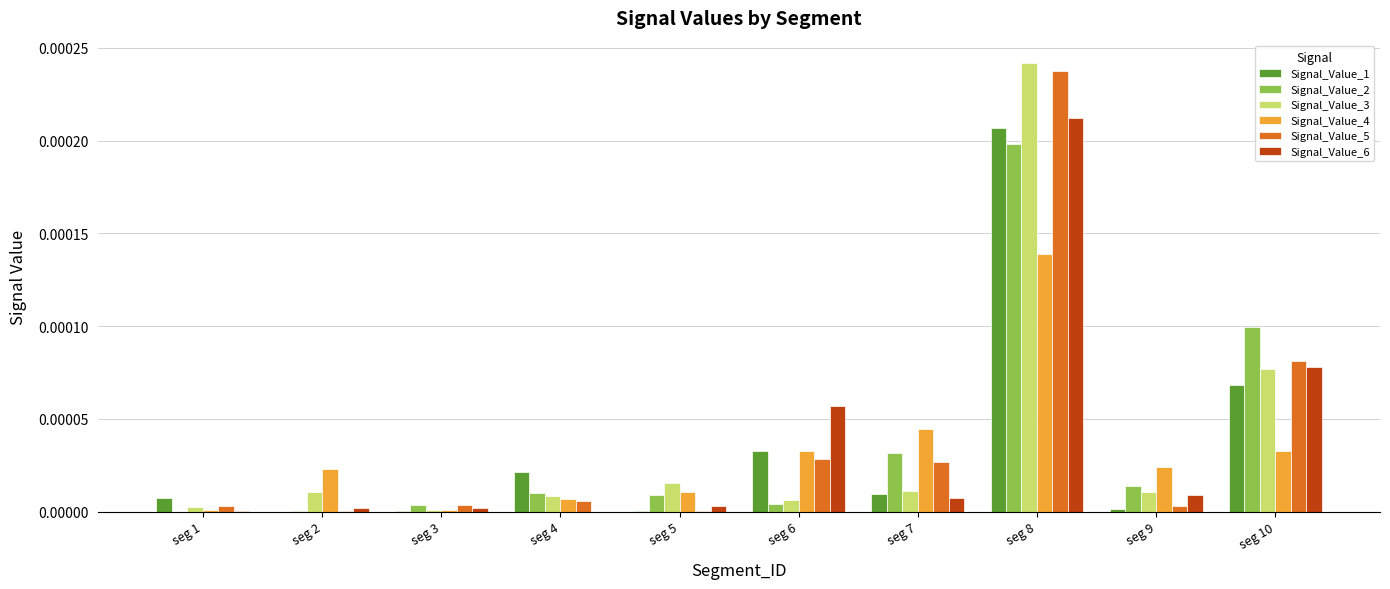

True or false: Signal_Value_2 has a value of 0.0 at seg 3.

True